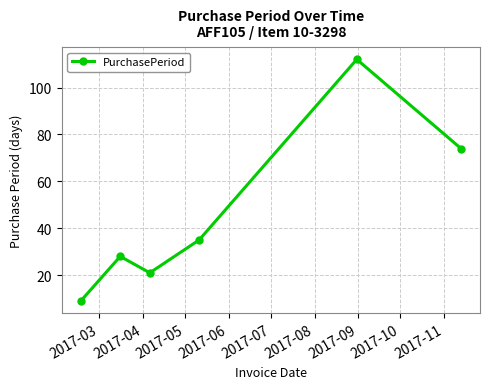

True or false: the data has more than 2 interior local peaks.

False